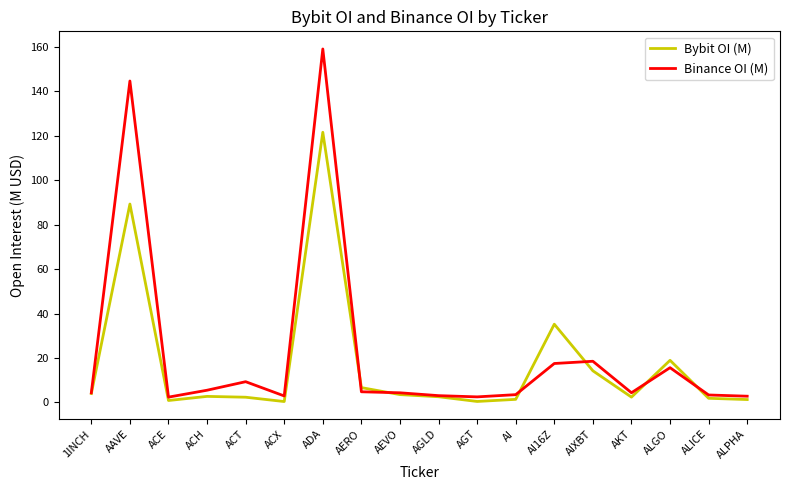

In Binance OI (M), how many points are higher than both neighbors (excluding endpoints)?

5